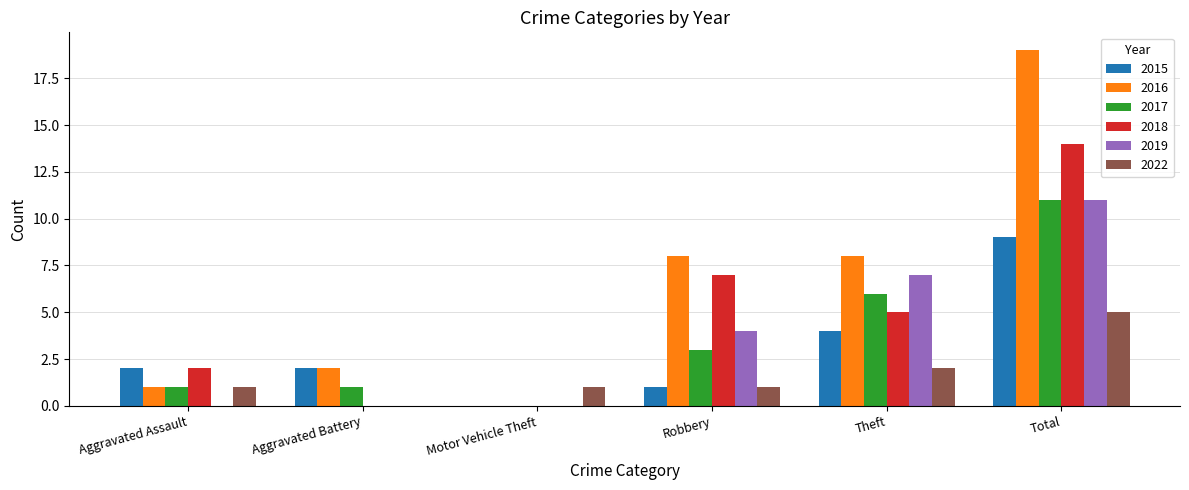

Is the value of 2015 at Aggravated Assault greater than the value of 2019 at Aggravated Battery?

Yes